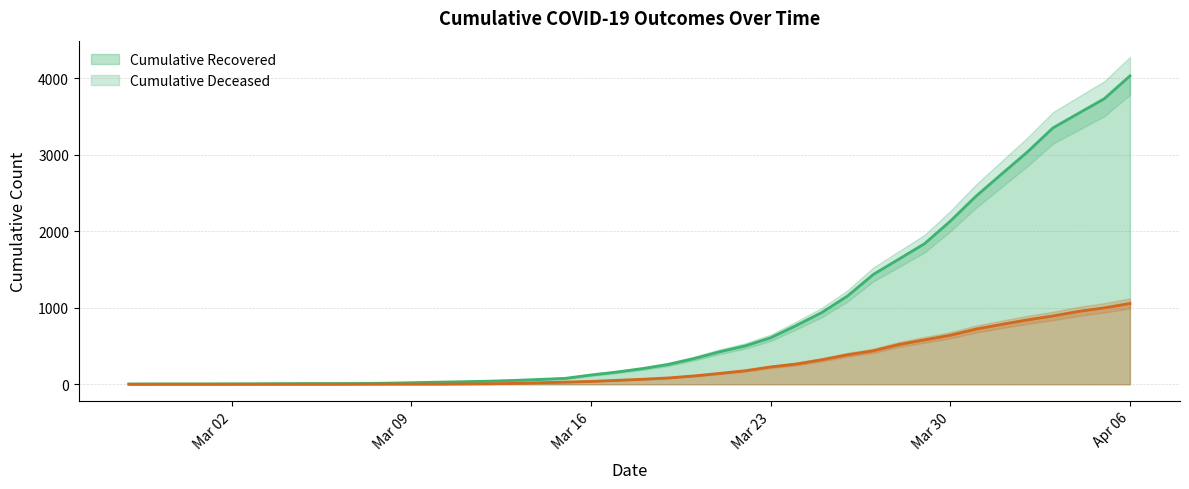

What position from the left is 2020-03-08?

11